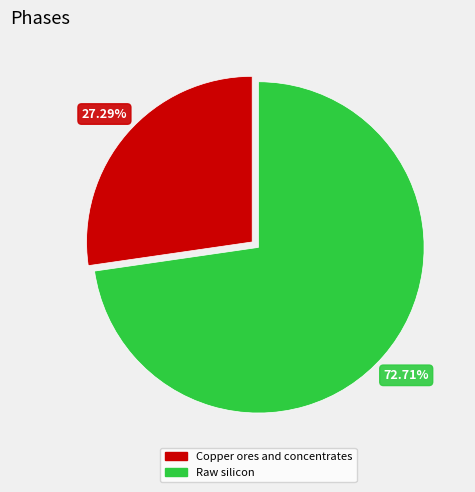

Which slice is the largest?

Raw silicon